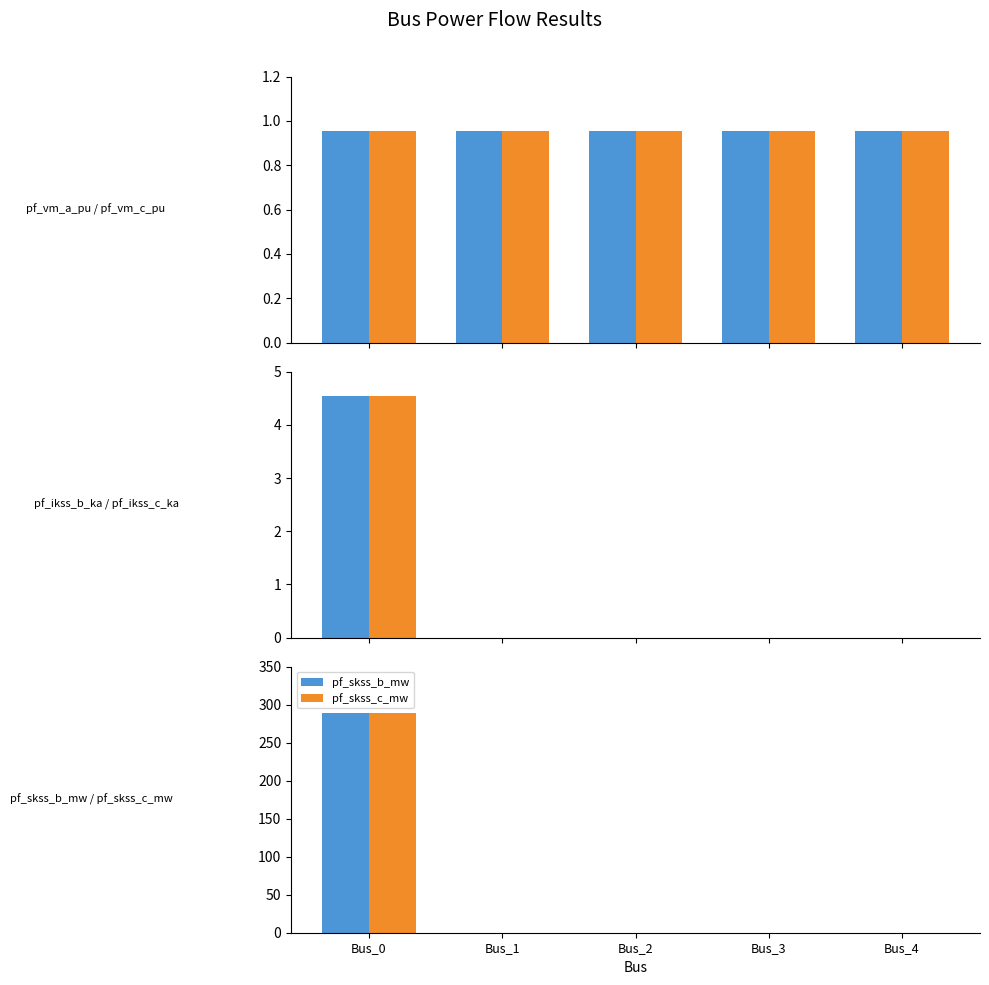

Reading left to right, transcribe all the data shown in this chart.

pf_vm_a_pu: 1.0	1.0	1.0	1.0	1.0
pf_vm_c_pu: 1.0	1.0	1.0	1.0	1.0
pf_ikss_b_ka: 4.5	0.0	0.0	0.0	0.0
pf_ikss_c_ka: 4.5	0.0	0.0	0.0	0.0
pf_skss_b_mw: 288.7	0.0	0.0	0.0	0.0
pf_skss_c_mw: 288.7	0.0	0.0	0.0	0.0